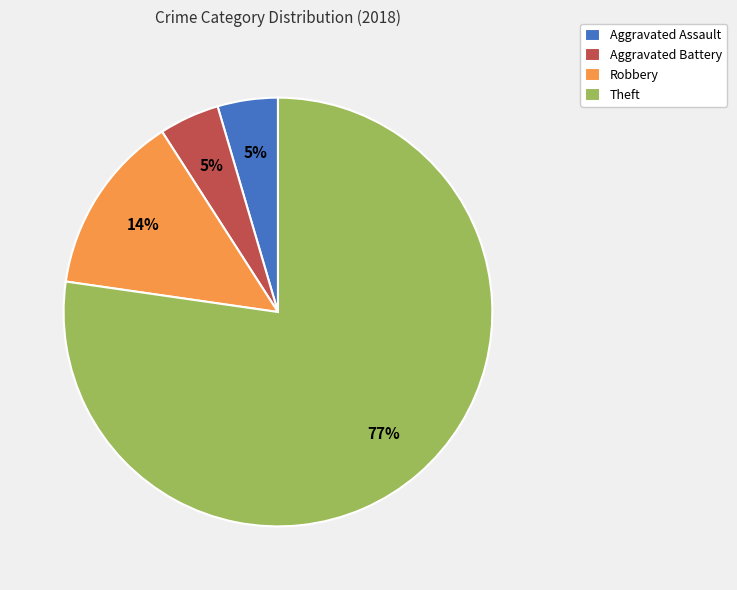

Is the sum of Aggravated Assault and Theft greater than half?

Yes